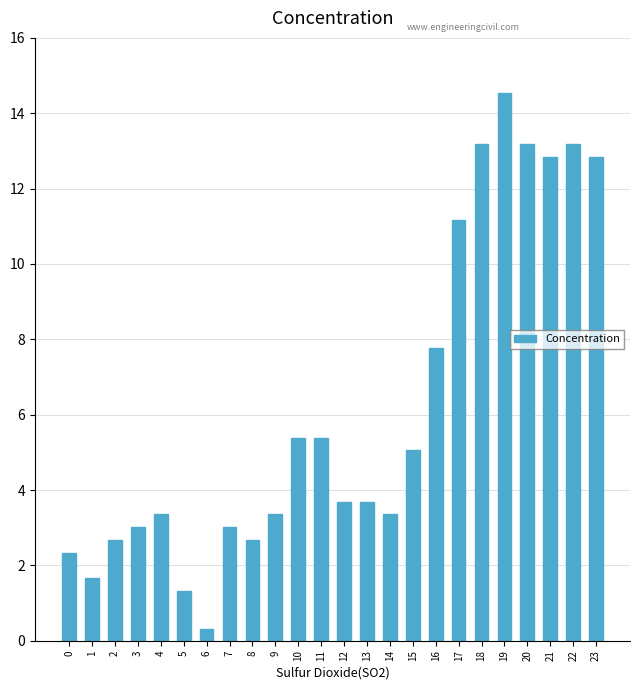

What is the maximum value shown in the chart?

14.6